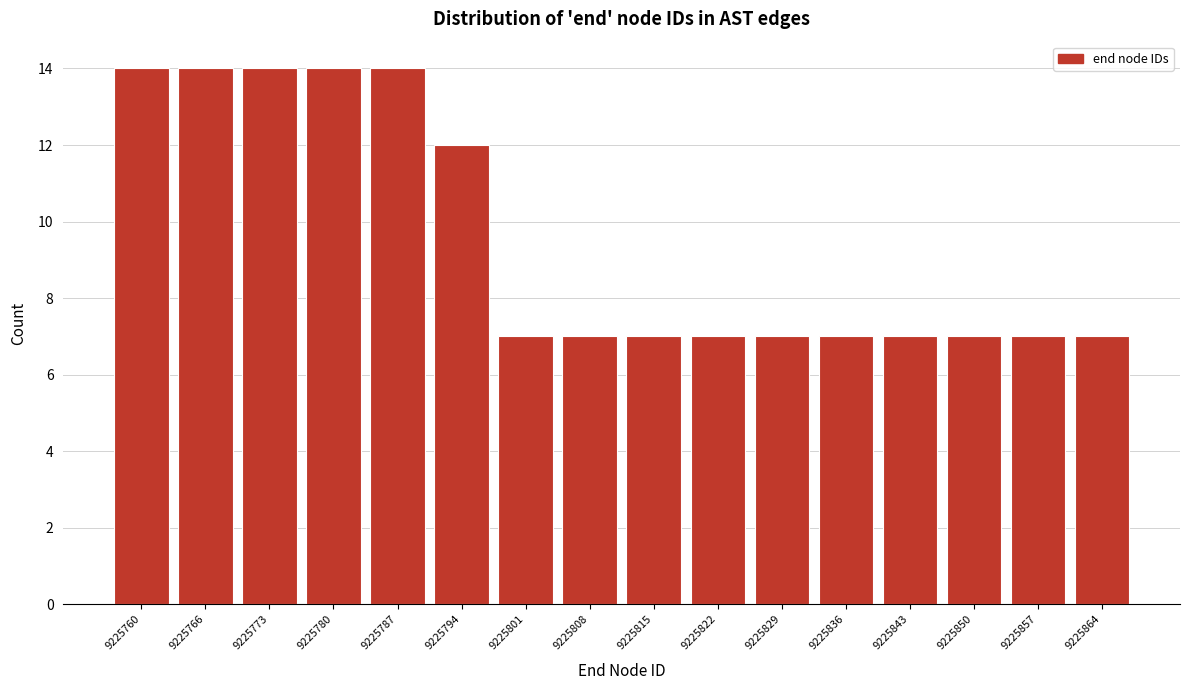

Reading right to left, transcribe all the data shown in this chart.

7	7	7	7	7	7	7	7	7	7	12	14	14	14	14	14